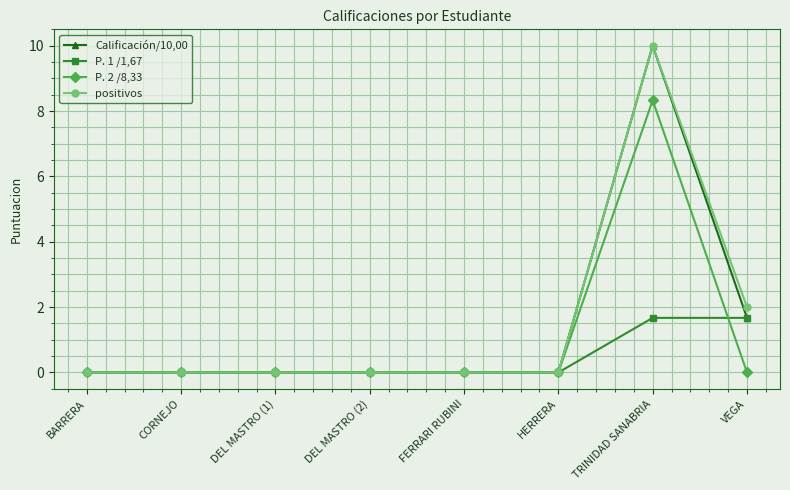

True or false: positivos has a value of 0.0 at FERRARI RUBINI.

True